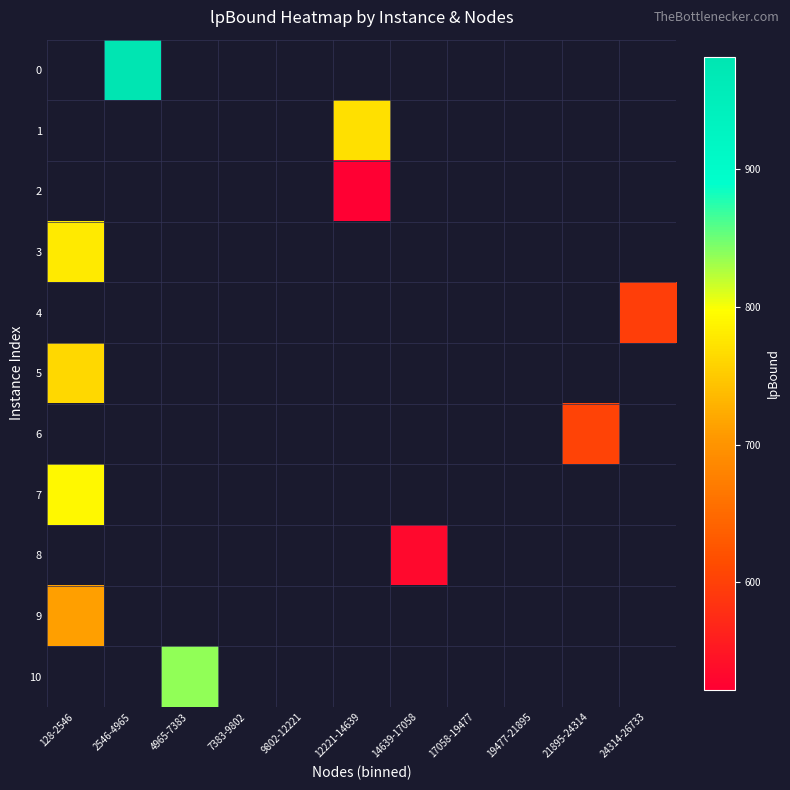

Which has a higher value, 12221-14639 or 128-2546?

128-2546